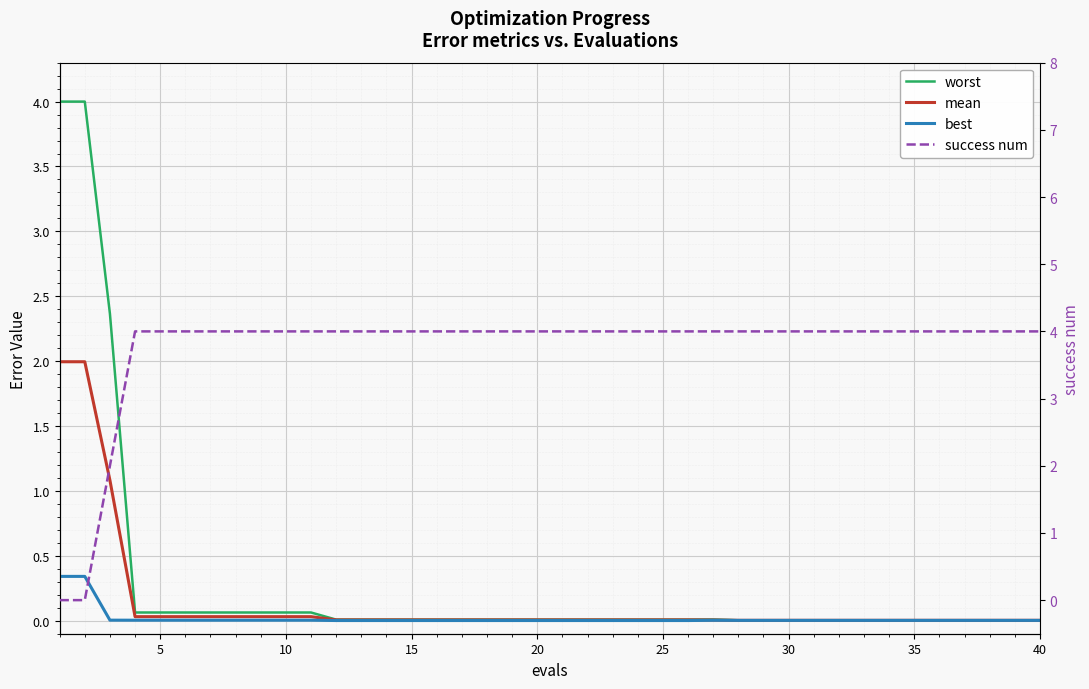

List the series in order of their peak value, lowest first.

best, mean, worst, success num